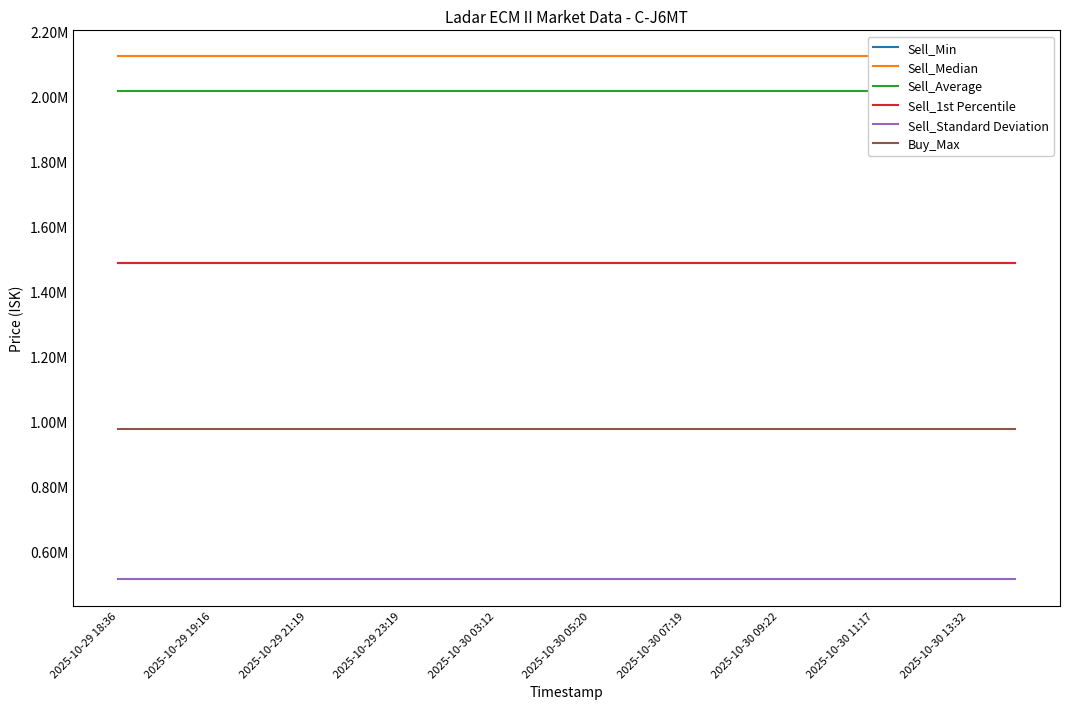

The Sell_Average series shows 2017593.9 at 2025-10-29 19:16. True or false?

True